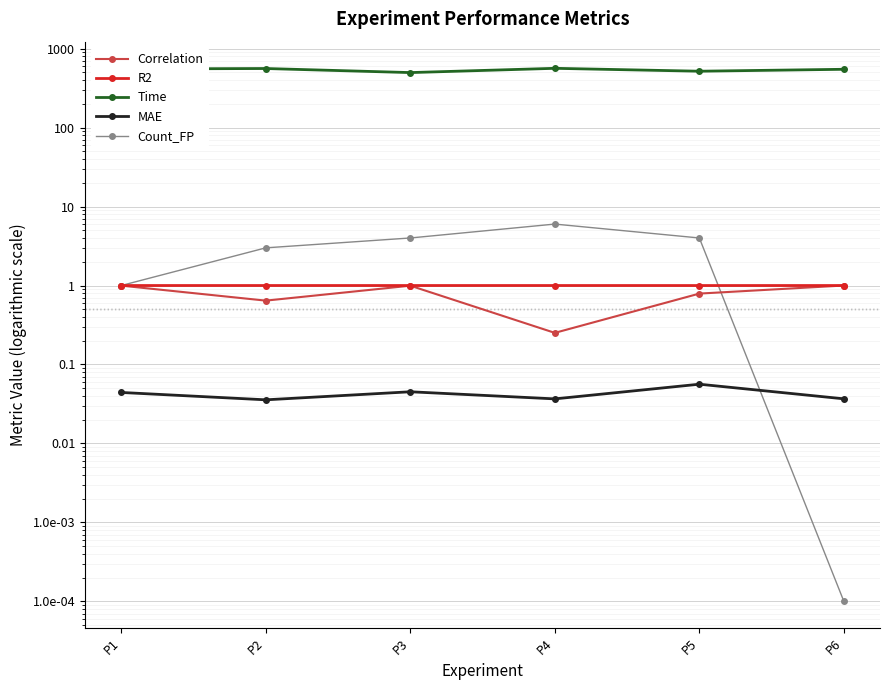

What is the spread (max minus min) of values at P3?

497.4